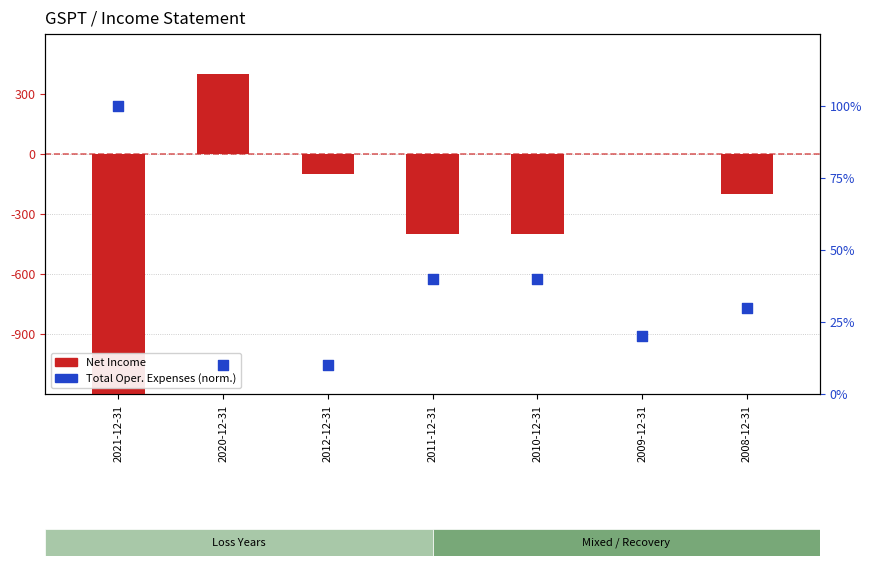

What is the total value across all series at 2021-12-31?

-2900